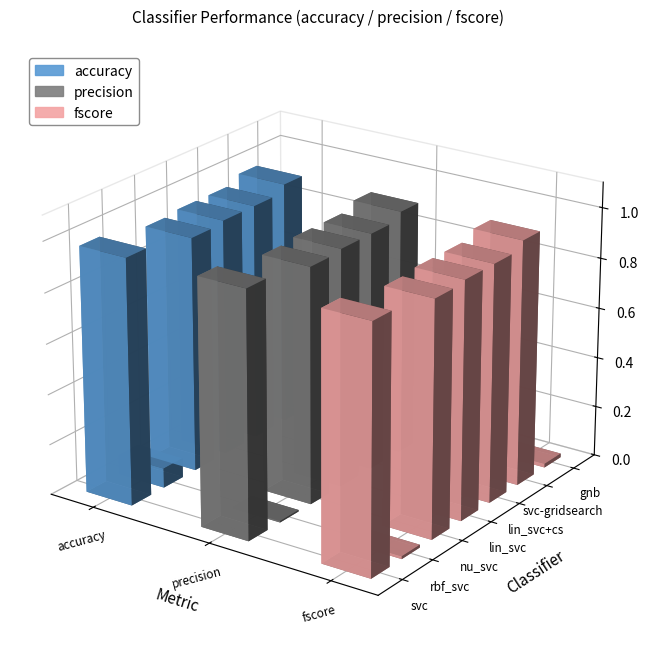

The accuracy series shows 0.4 at svc-gridsearch. True or false?

False